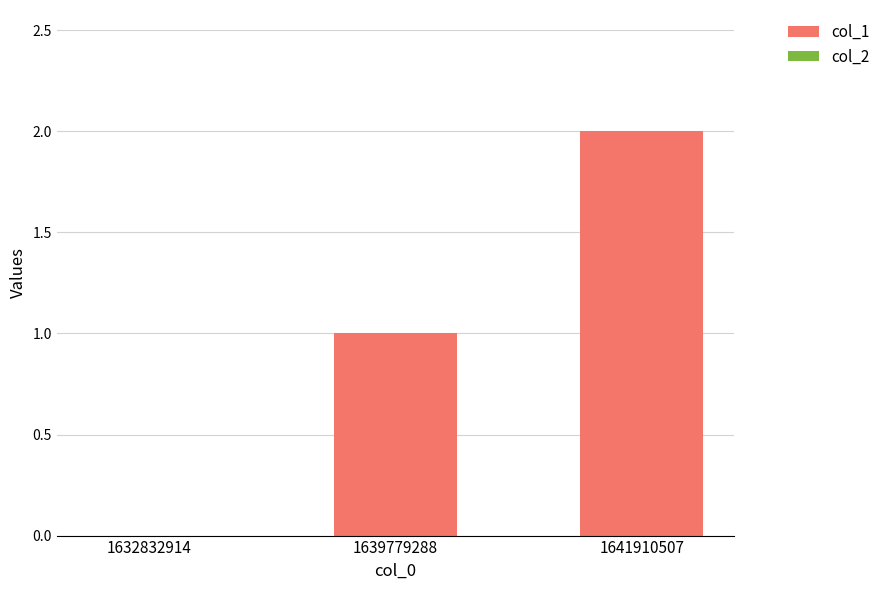

Between 1641910507 and 1632832914, which is larger?

1641910507